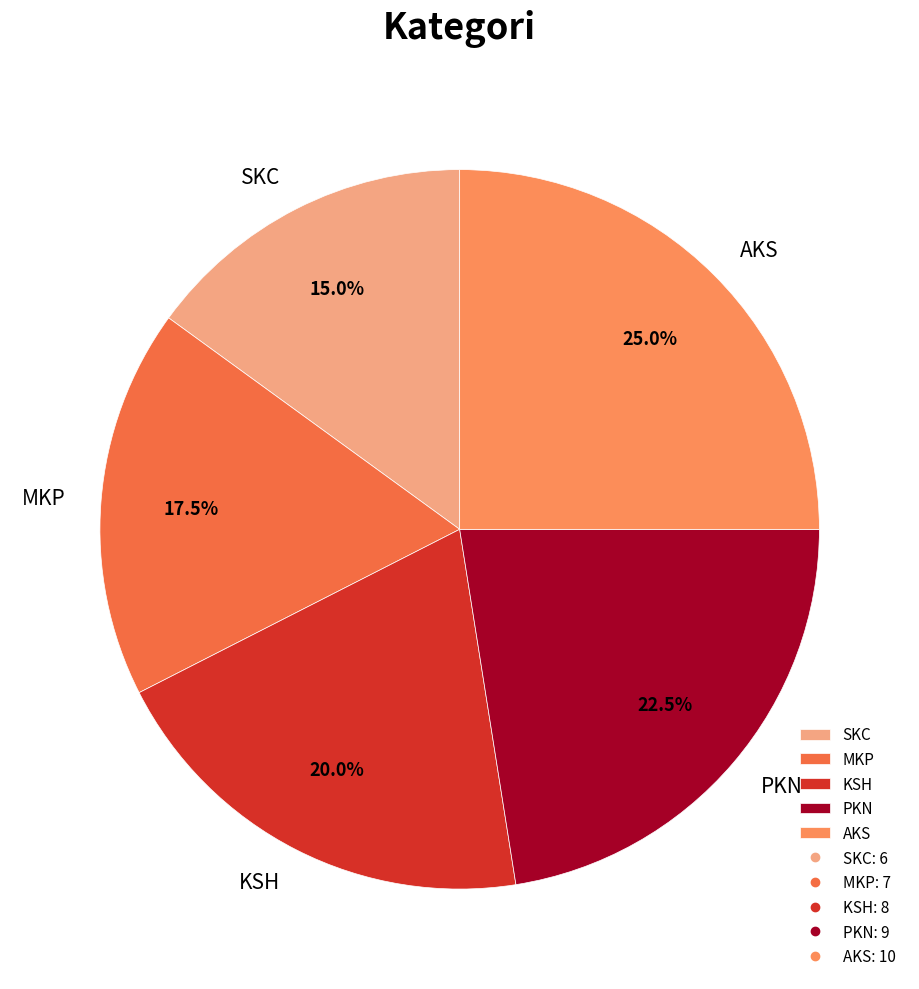

True or false: SKC accounts for 26% of the total.

False